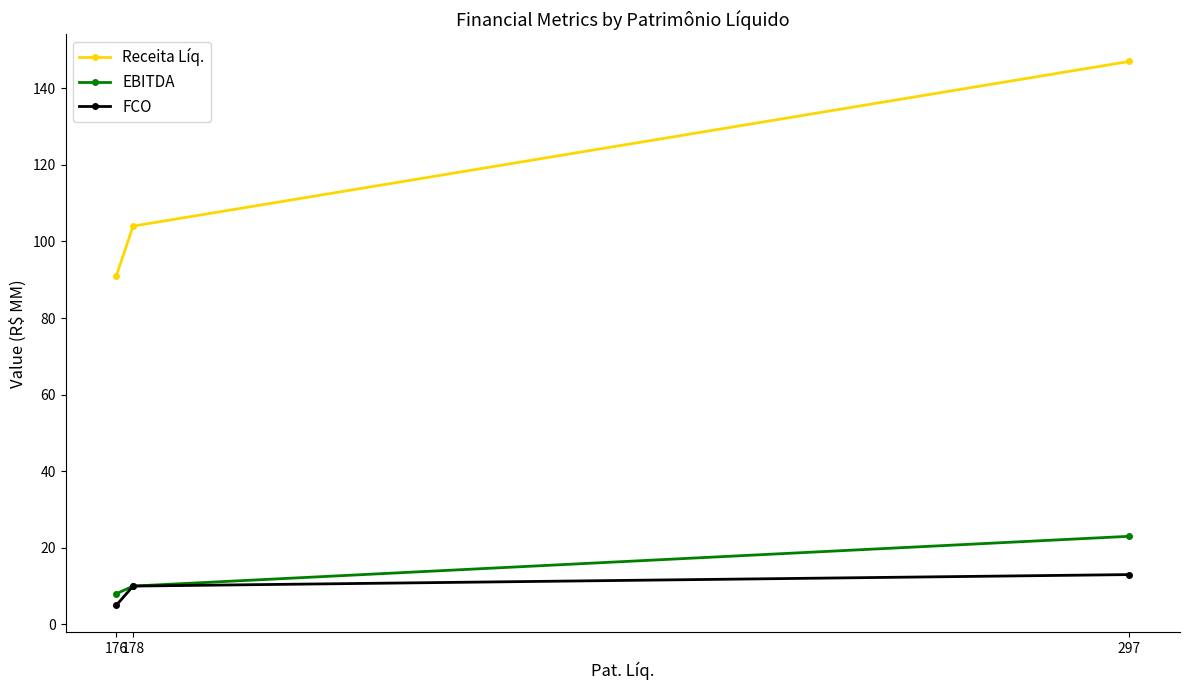

Reading left to right, extract all data points from this chart.

Receita Líq.: 176=91	178=104	297=147
EBITDA: 176=8	178=10	297=23
FCO: 176=5	178=10	297=13